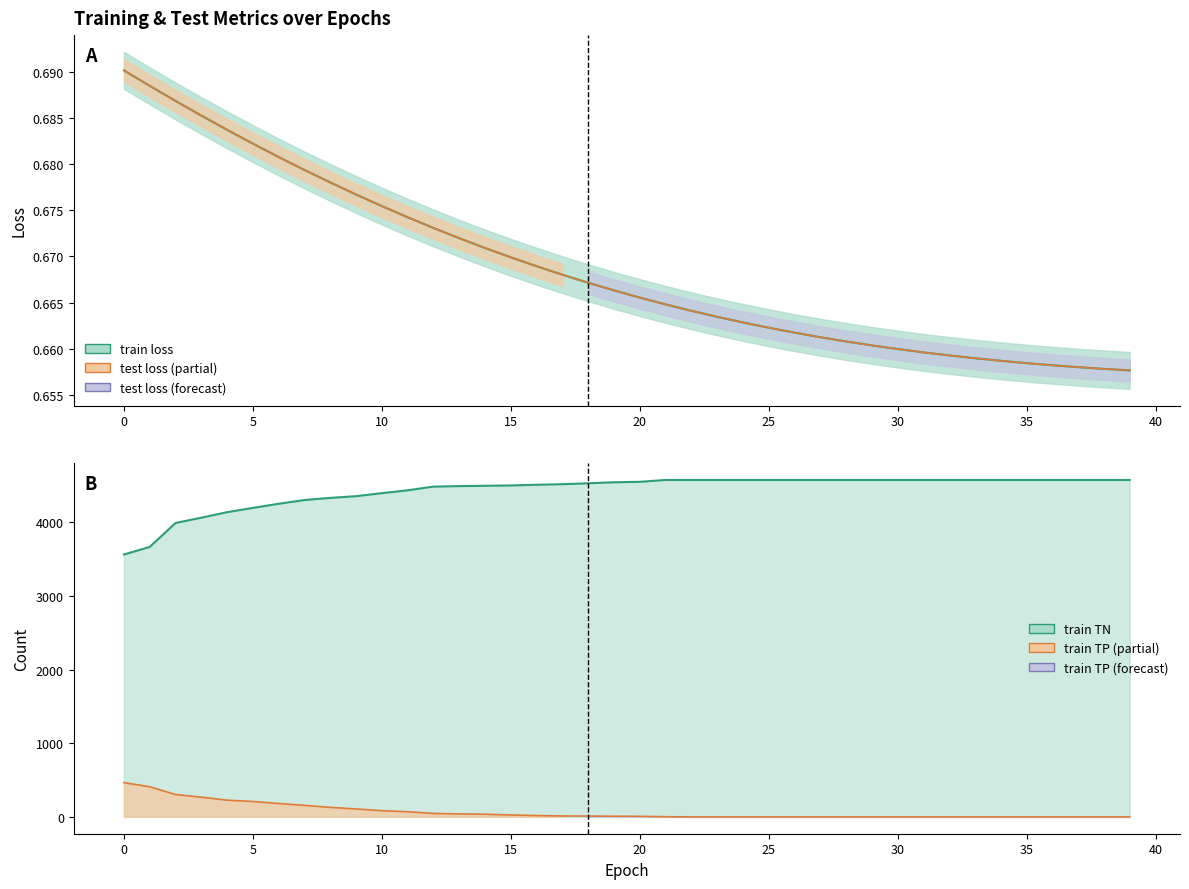

Which has a higher value, 2 or 29?

2